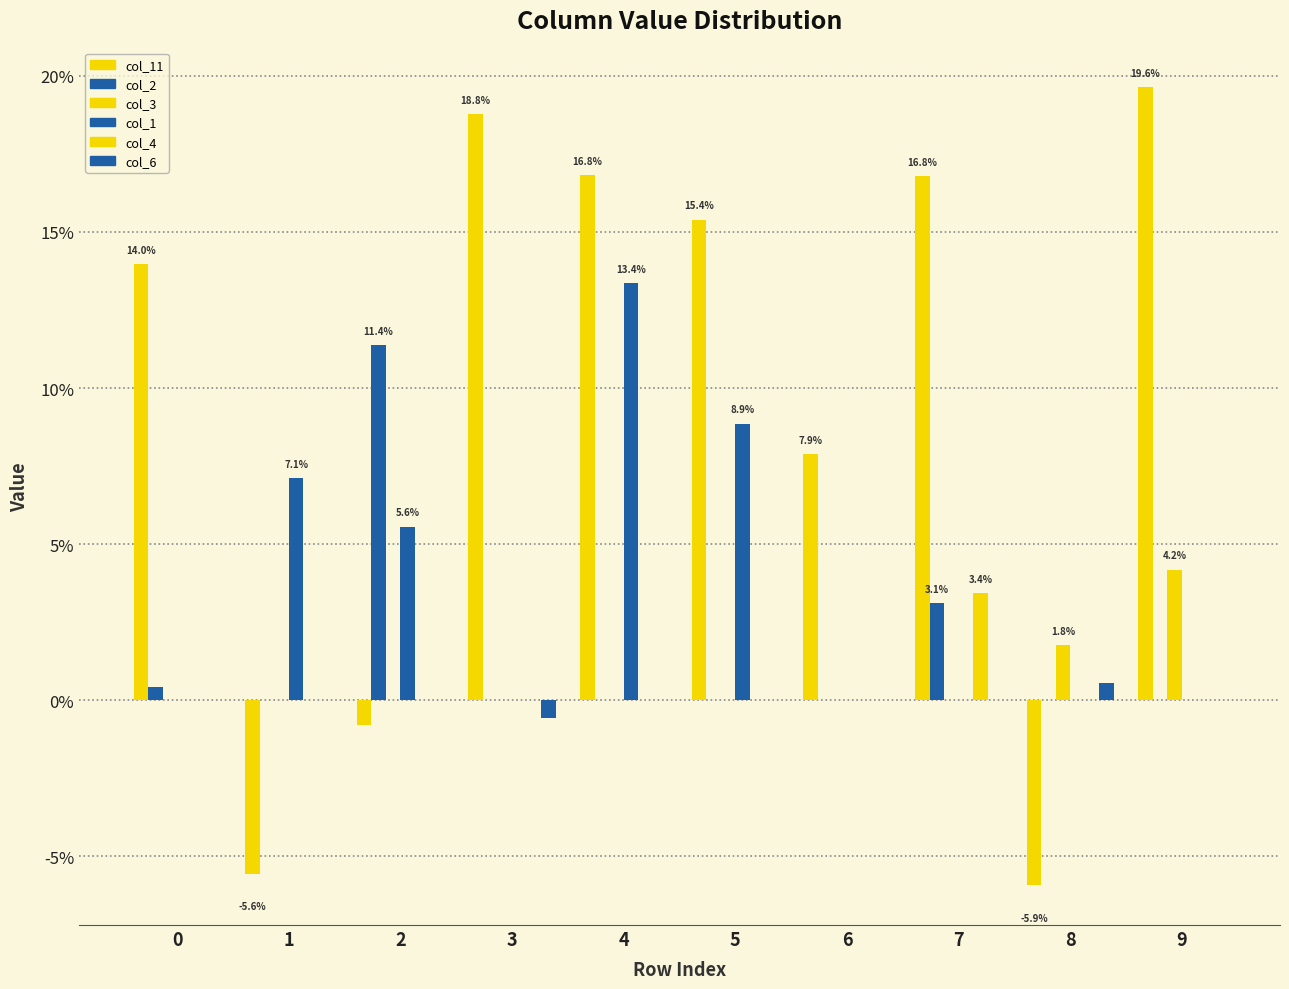

Rank the categories by col_4 value from highest to lowest.

7, 0, 1, 2, 3, 4, 5, 6, 8, 9